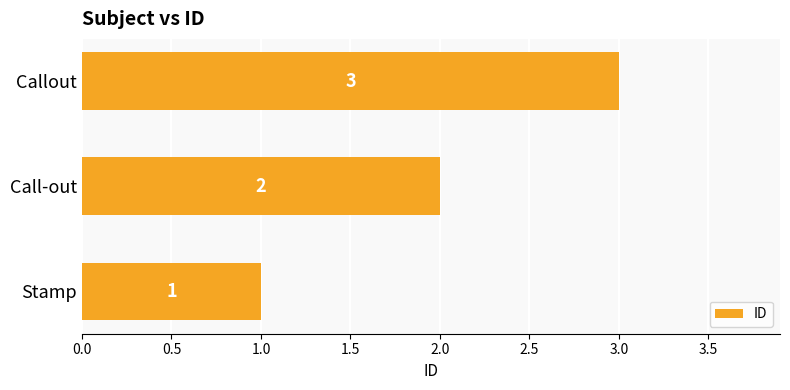

At which label is the value closest to 2?

Call-out